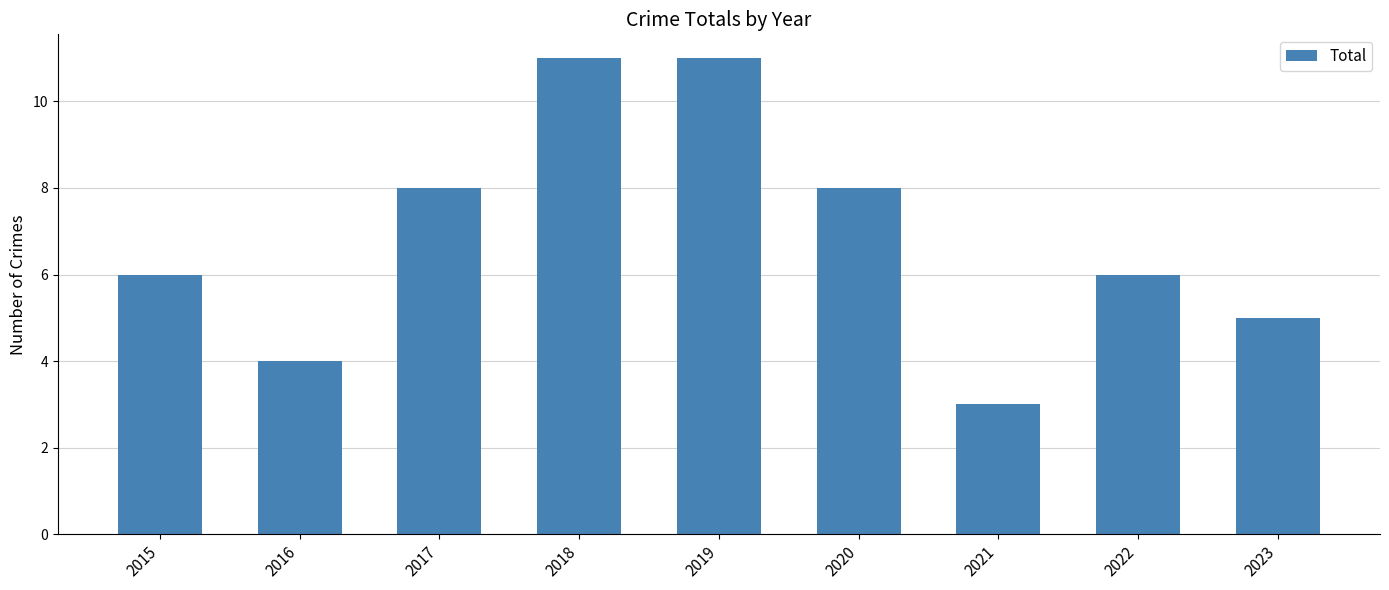

Reading left to right, what are all the values shown in this chart?

2015=6	2016=4	2017=8	2018=11	2019=11	2020=8	2021=3	2022=6	2023=5